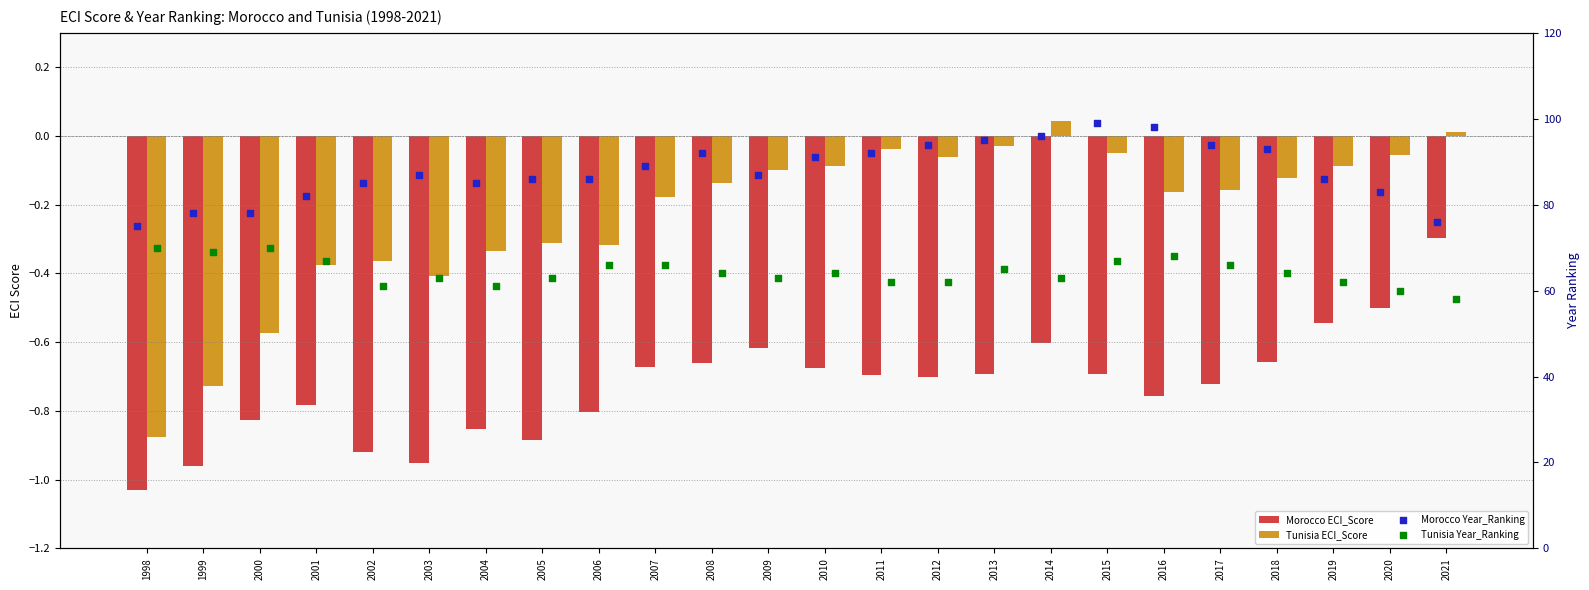

Which series reaches the maximum Y coordinate?

Morocco Year_Ranking